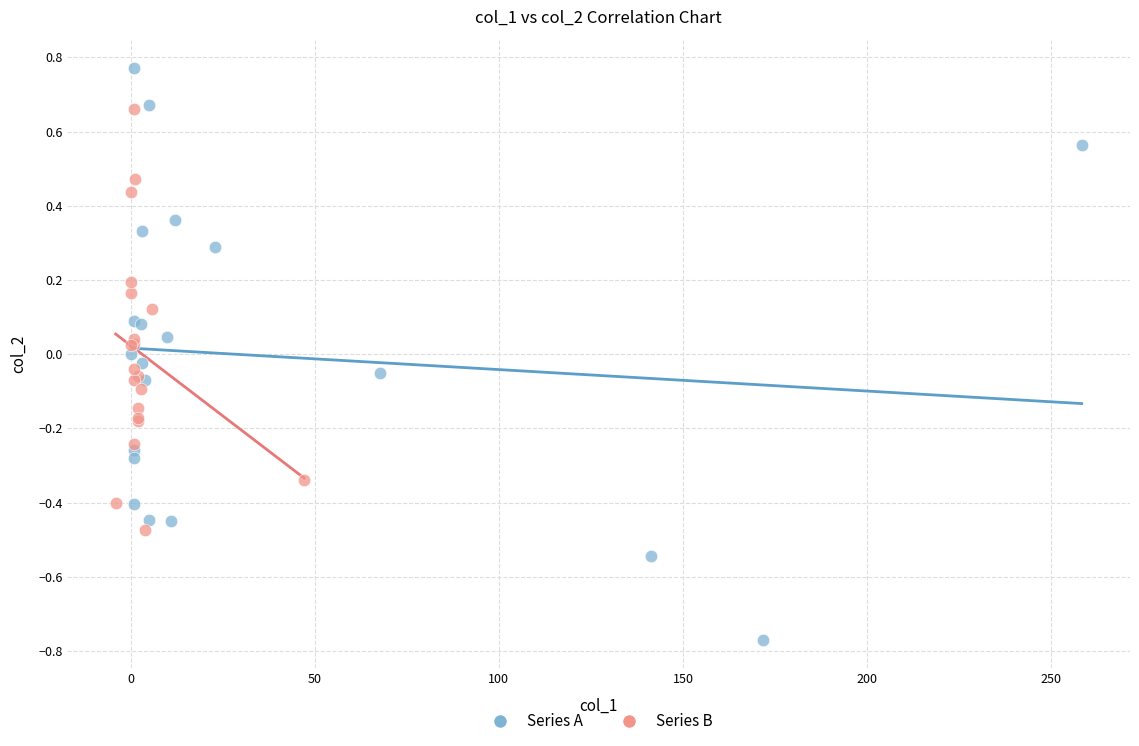

Which series reaches the maximum Y coordinate?

Series A